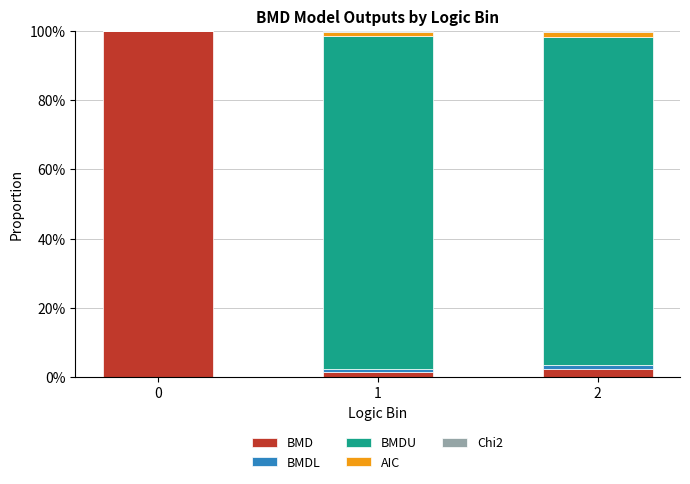

Count the number of data series in this chart.

5